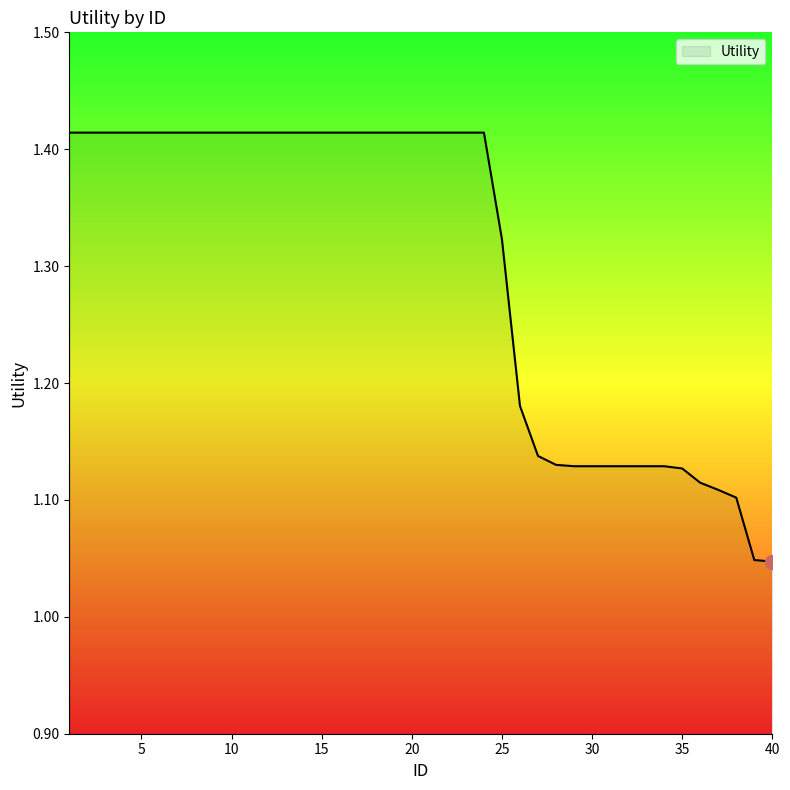

What is the difference between the maximum and minimum values?

0.4